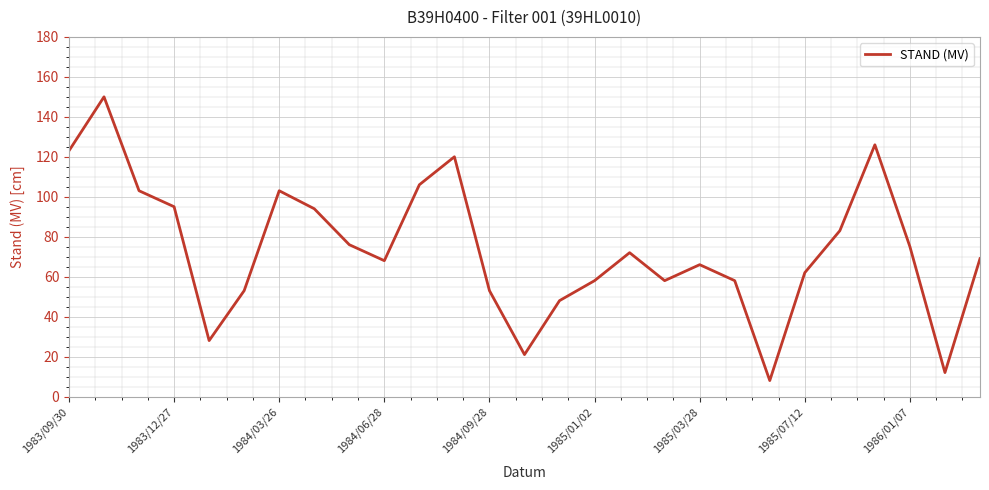

What is the average value?

74